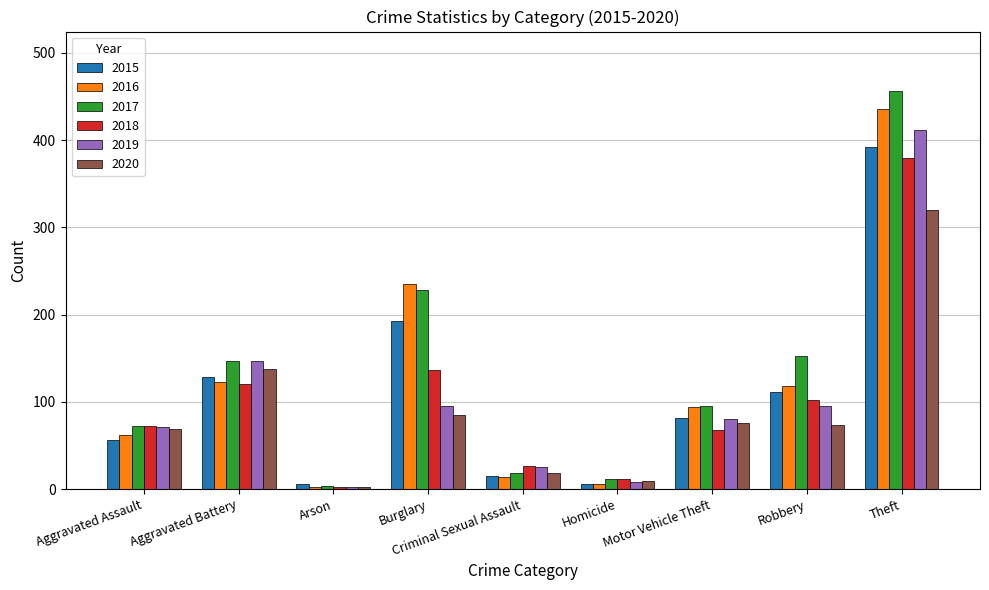

What value does the 2017 series have at Motor Vehicle Theft?

95